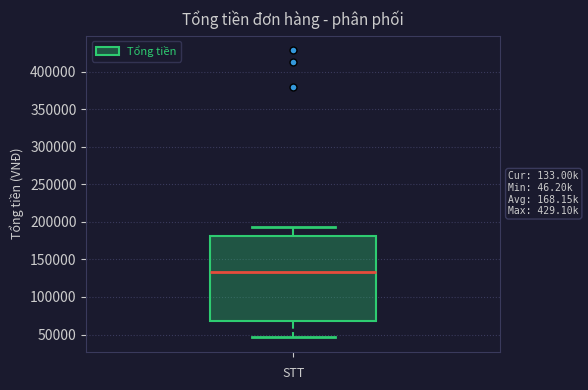

Transcribe this box plot: give where the median line is, the range the box spans, and where the two whiskers end, as read against the y-axis. The values are not printed on the chart, so give them approximately, as read against the axis.

median 135000, box 70000 to 180000, whiskers 45000 to 195000